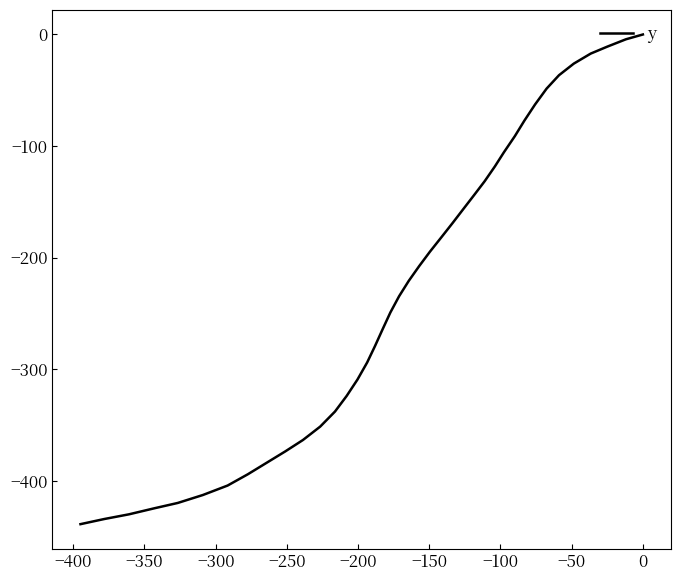

What is the difference between the maximum and minimum values?

438.8